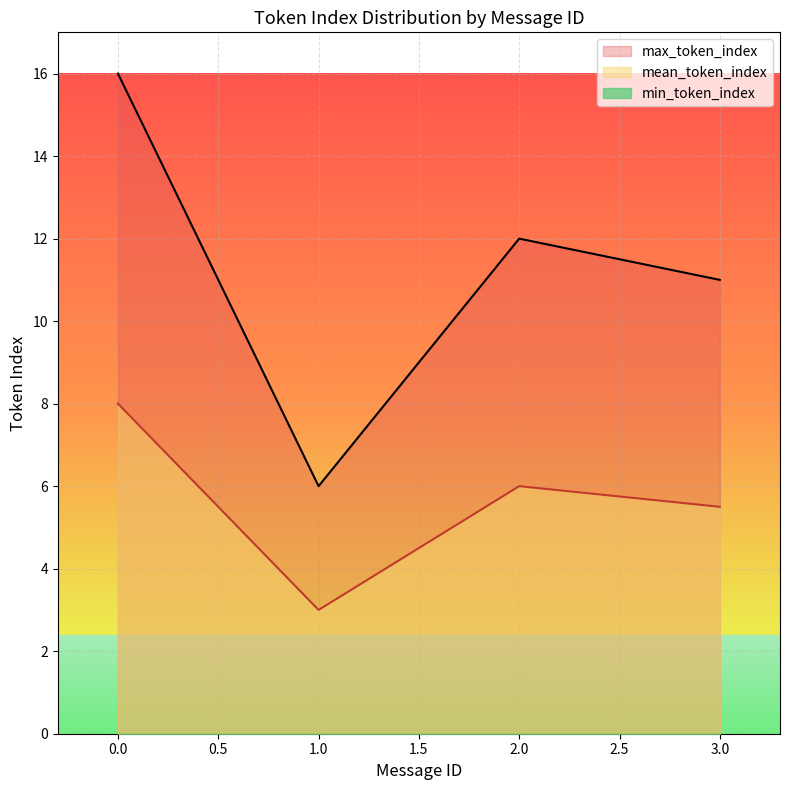

At which label is mean_token_index closest to 5?

3.0